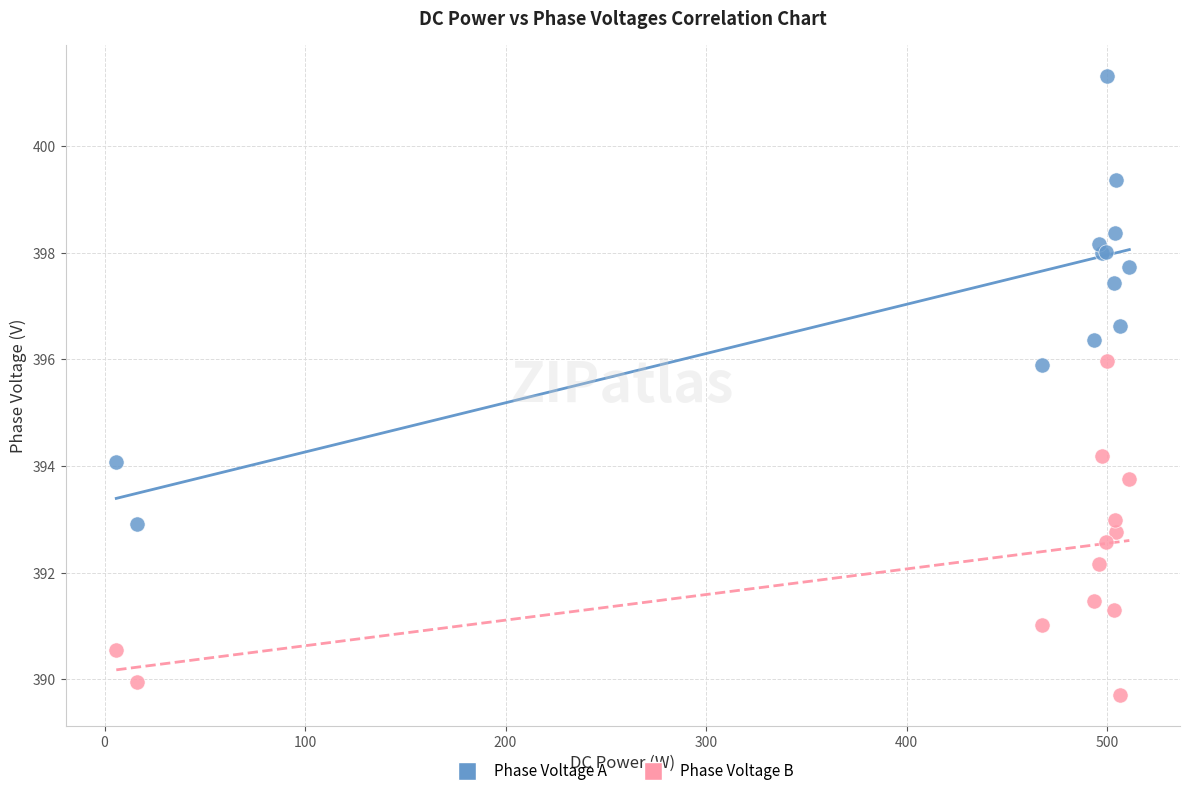

Which series reaches the maximum Y coordinate?

Phase Voltage A